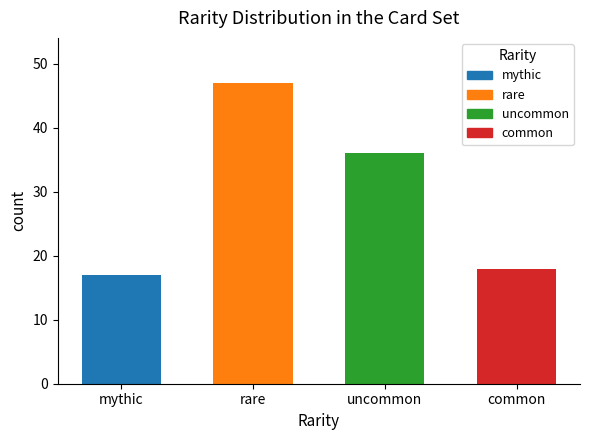

List the labels in order of value, largest first.

rare, uncommon, common, mythic